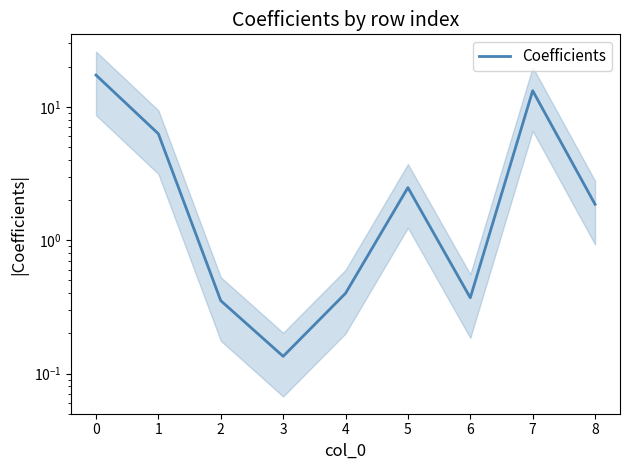

Which category has the lowest value across all series?

3